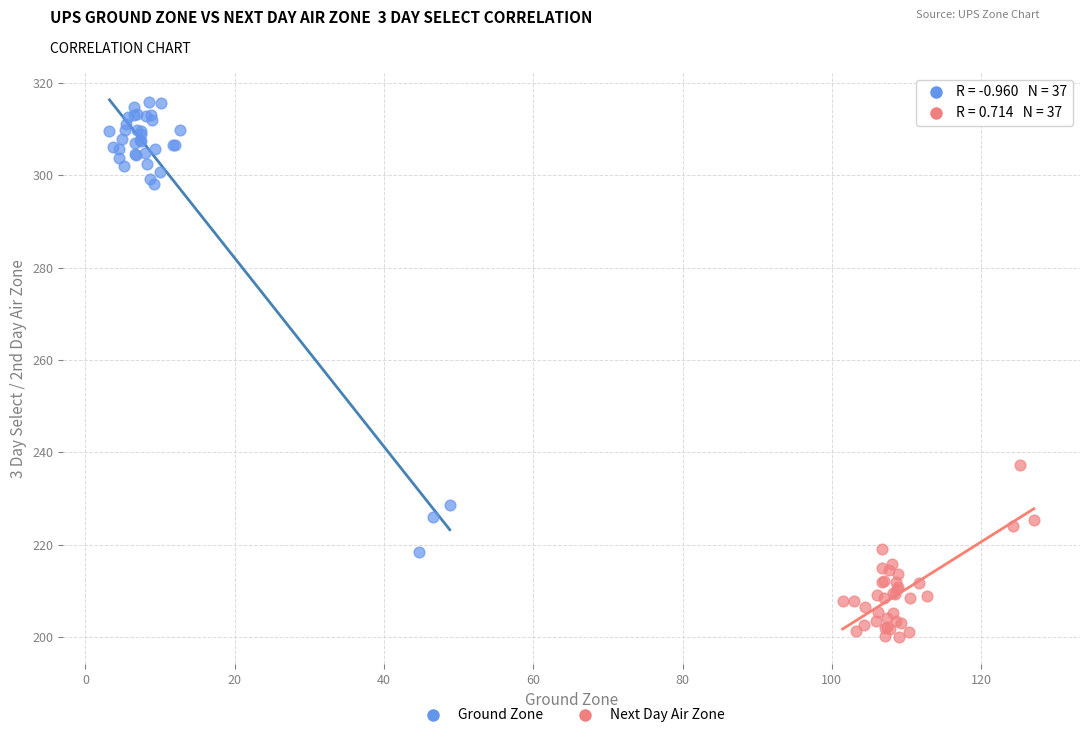

Which series contains the highest Y value?

Ground Zone